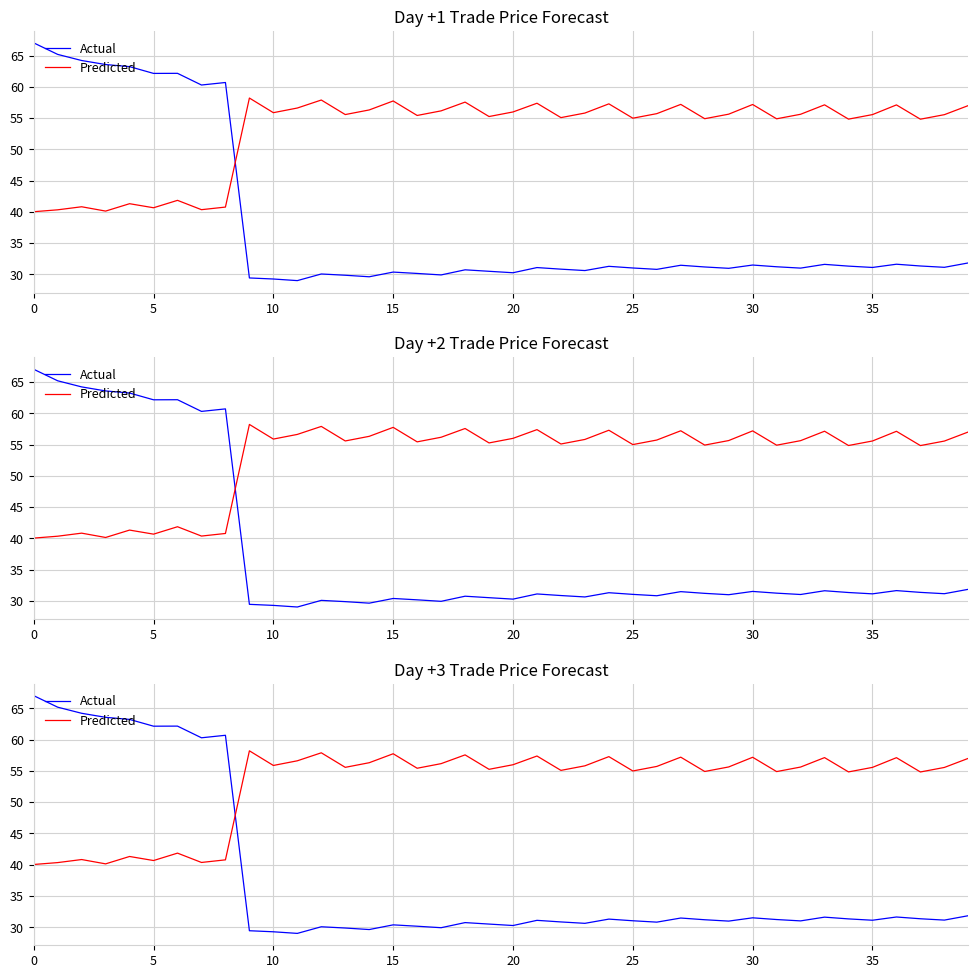

How many categories are shown in the chart?

40